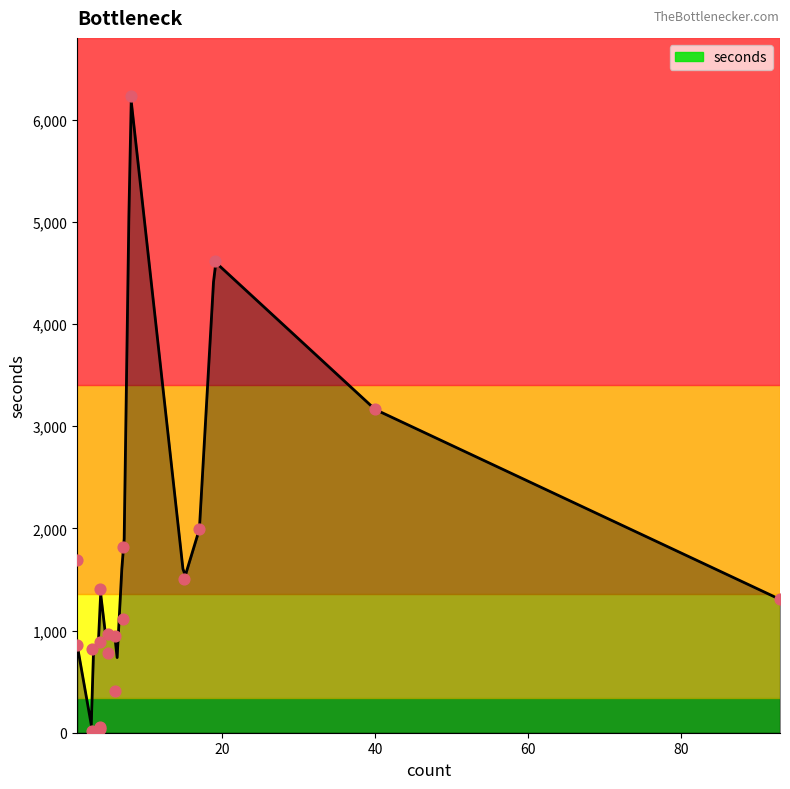

What is the ratio of the value at 4 to the value at 15?

0.9